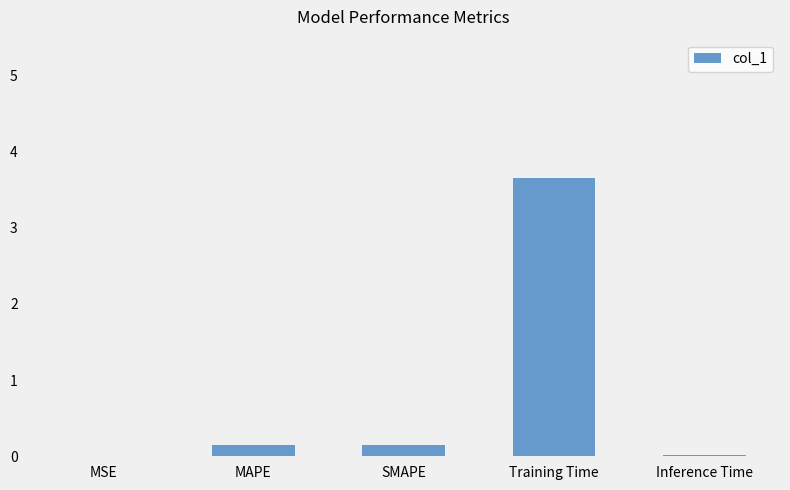

Which category has the highest value across all series?

Training Time